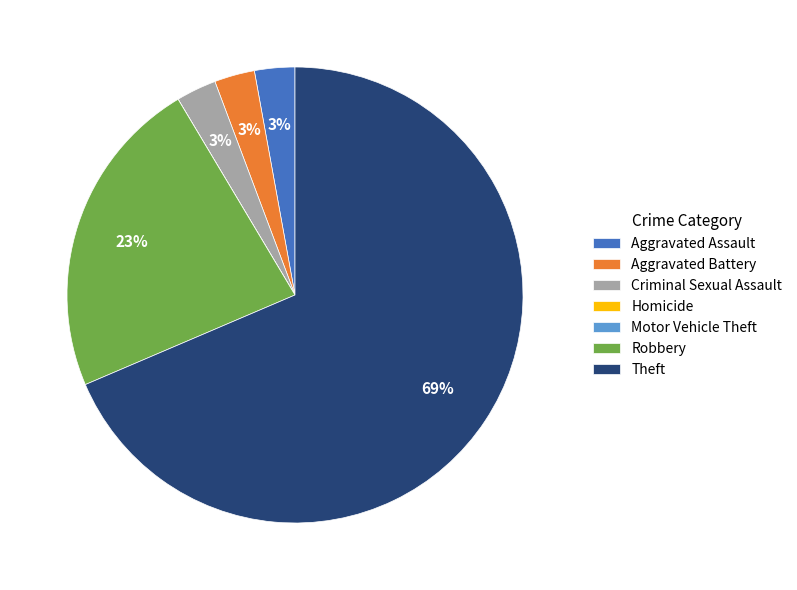

To the nearest percent, what percentage of the pie is Criminal Sexual Assault?

3%